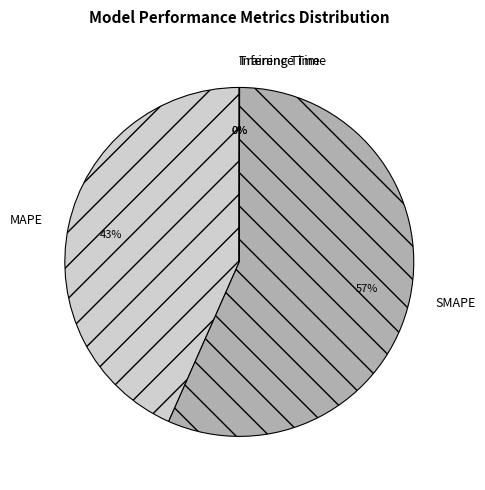

To the nearest percent, what is the average slice percentage?

25%